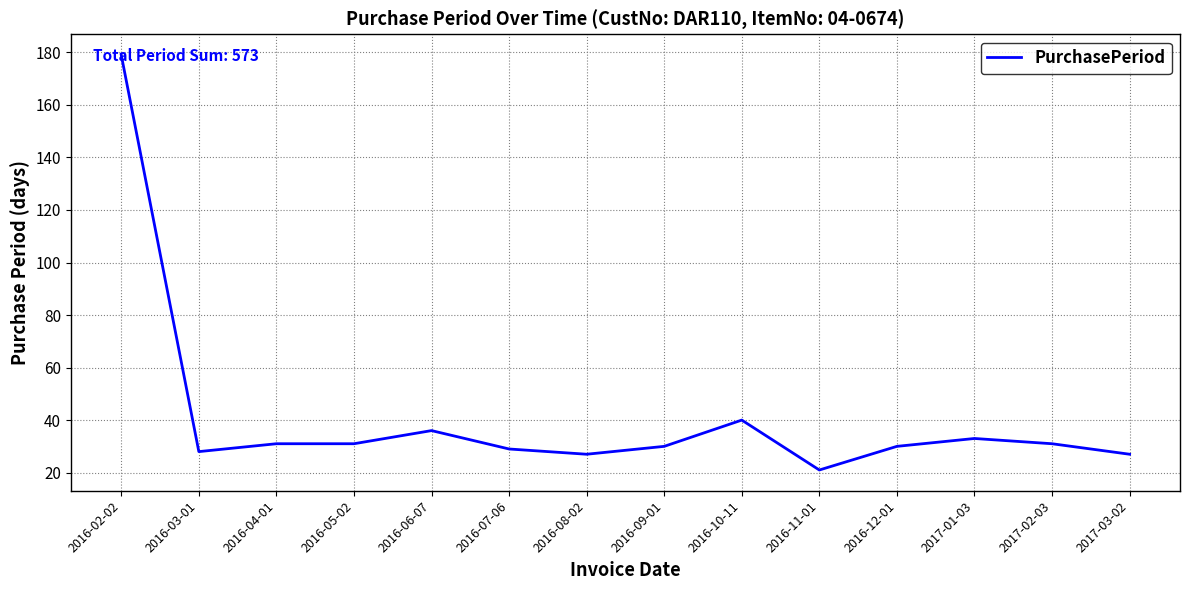

The chart shows a value of 33 at 2017-01-03. True or false?

True